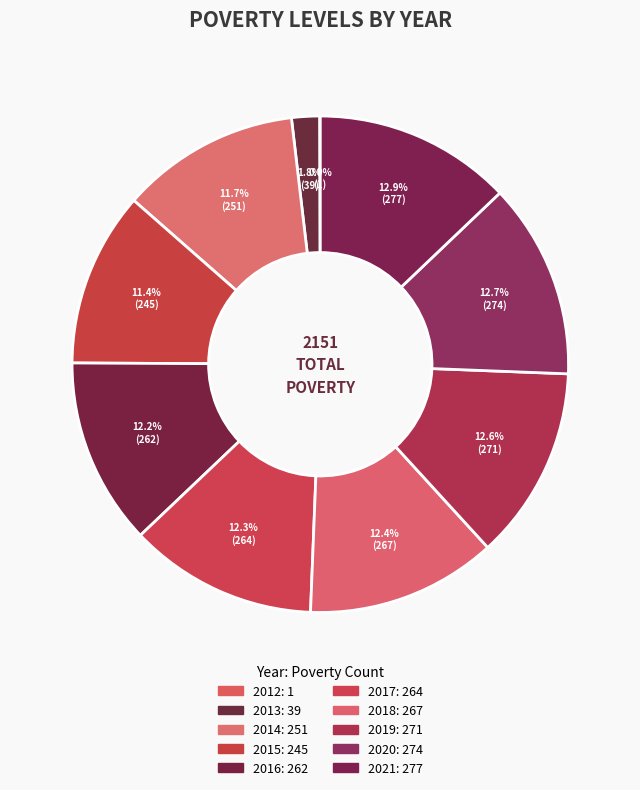

Which has a higher value, 2019 or 2021?

2021